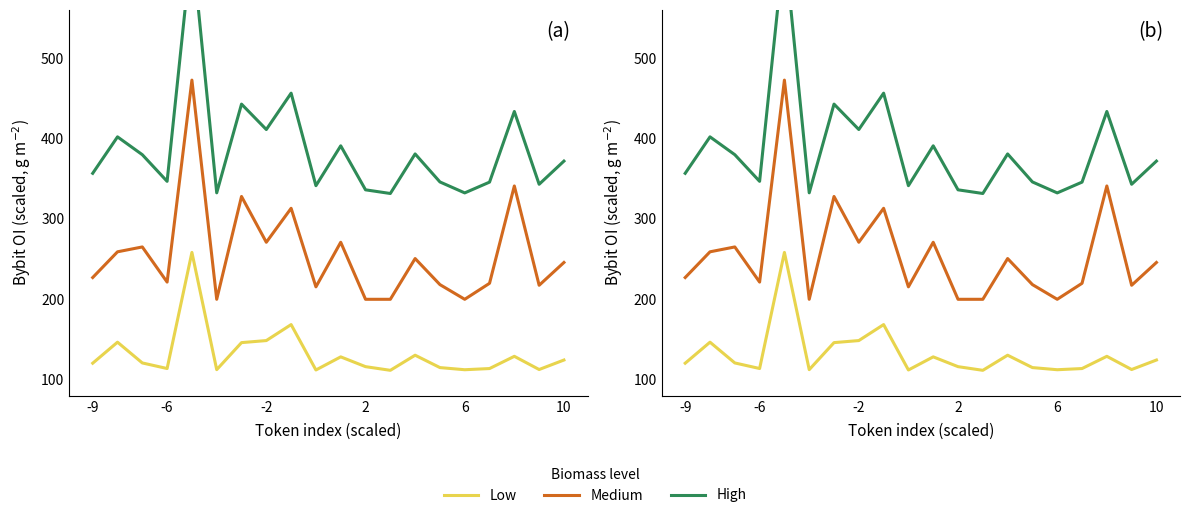

True or false: Medium has a value of 75.2 at -2.

False